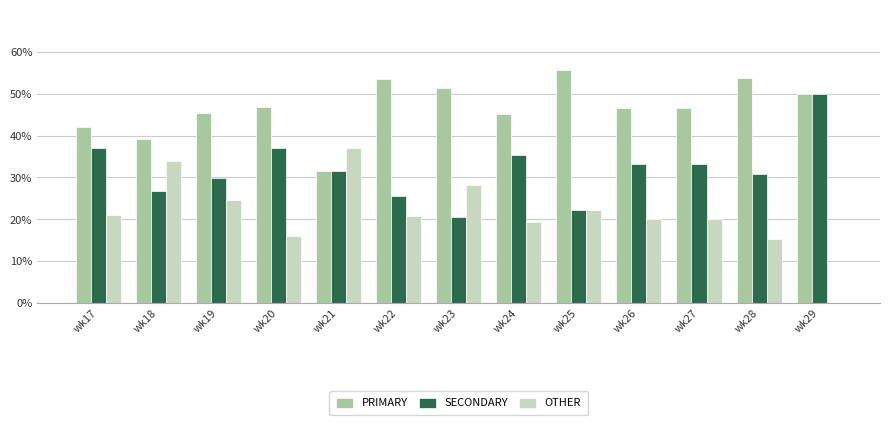

What is the sum of the PRIMARY values at wk23 and wk24?

96.4